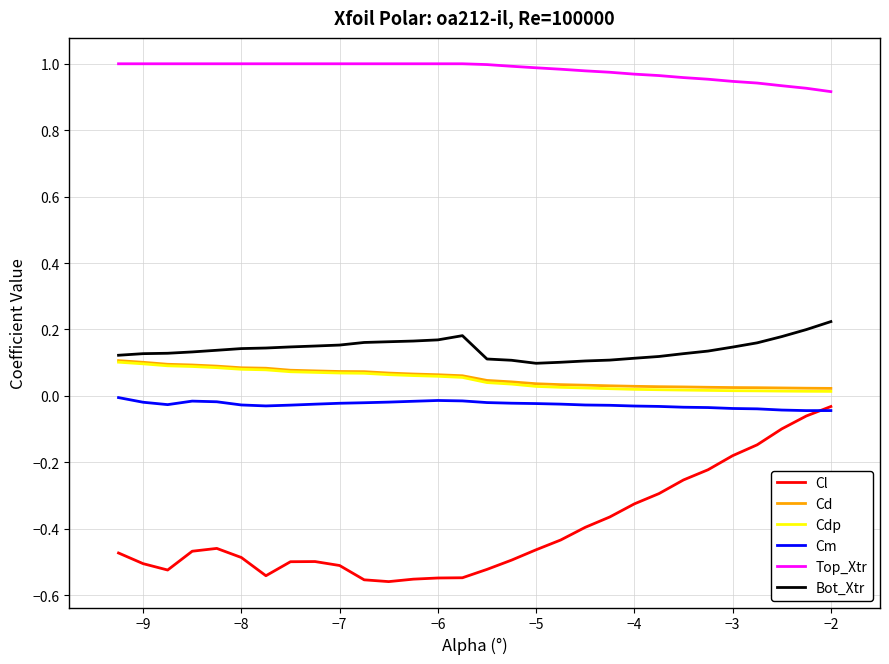

True or false: Cl and Cd cross at least once.

False